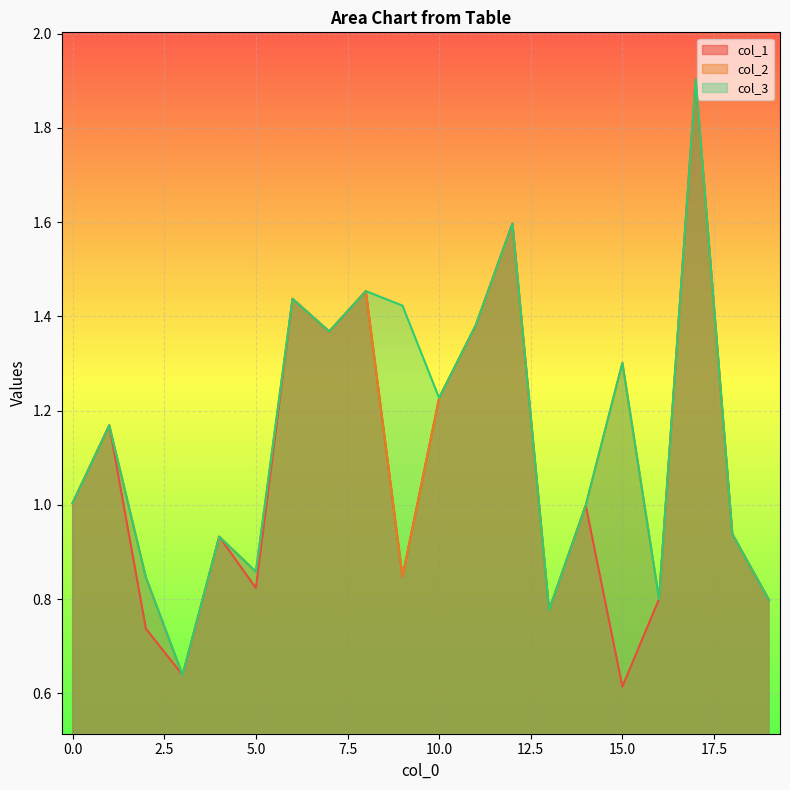

Between 5 and 7, which series saw the biggest shift?

col_1